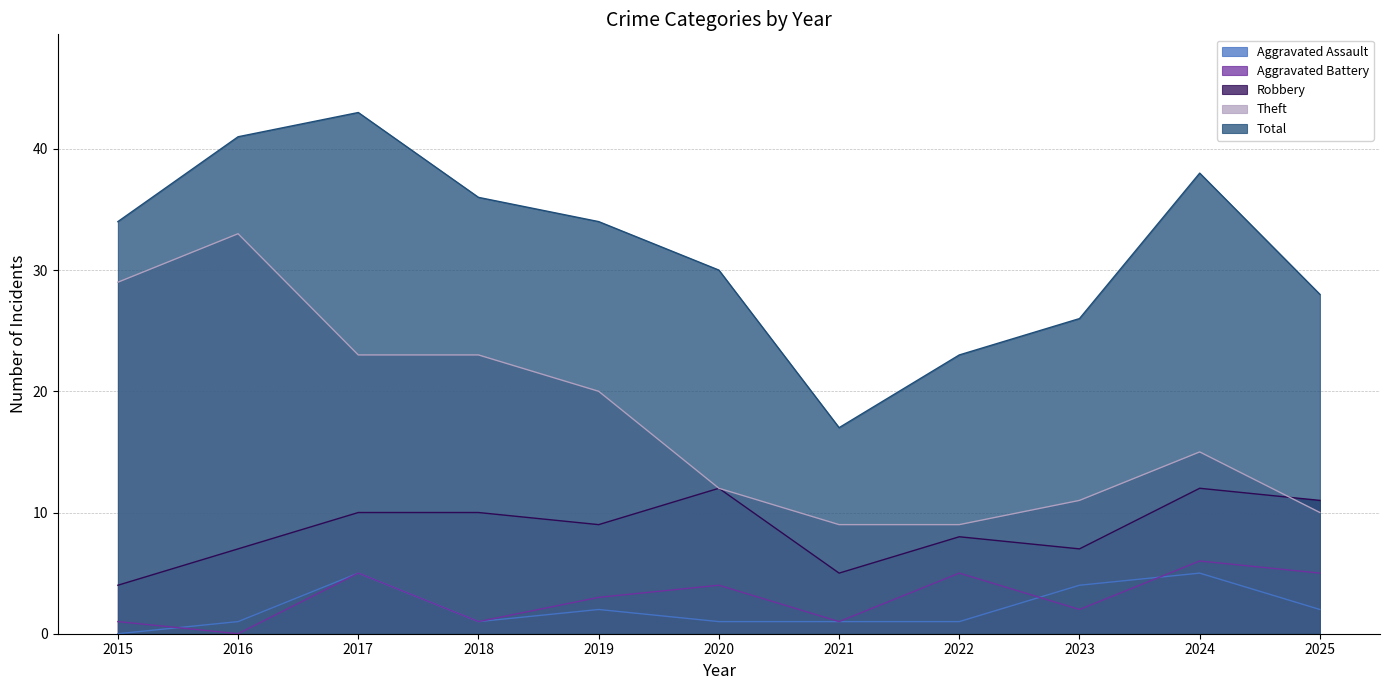

What is the difference between the maximum and minimum values in the Theft series?

24